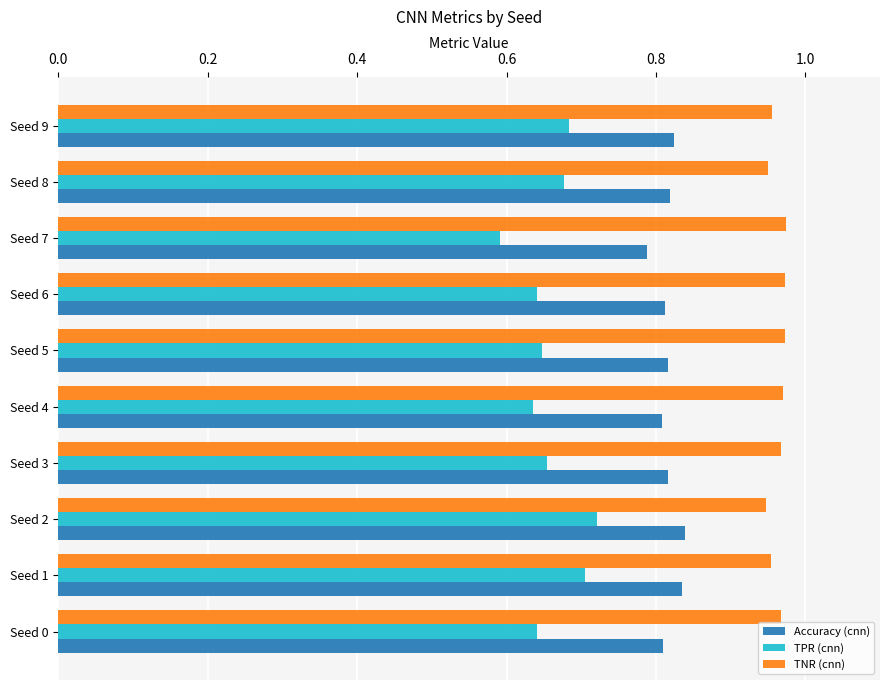

Which category has the lowest value across all series?

Seed 7